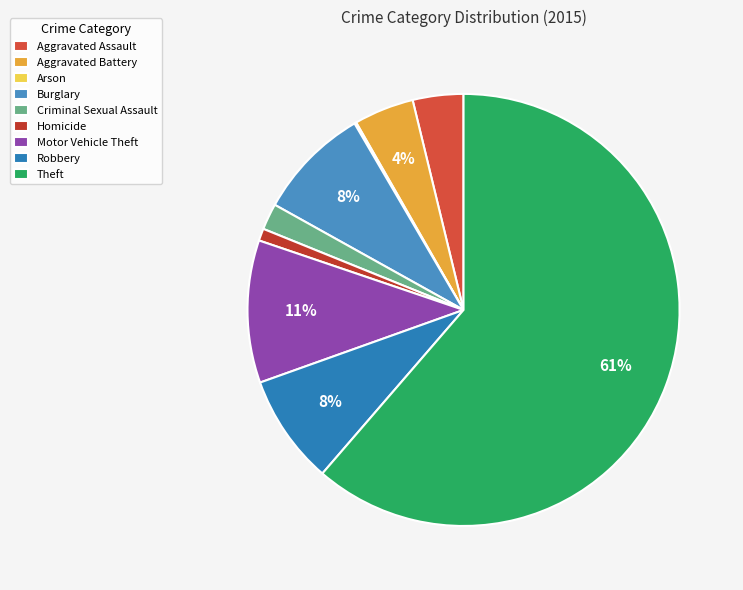

To the nearest percent, what is the average slice percentage?

11%